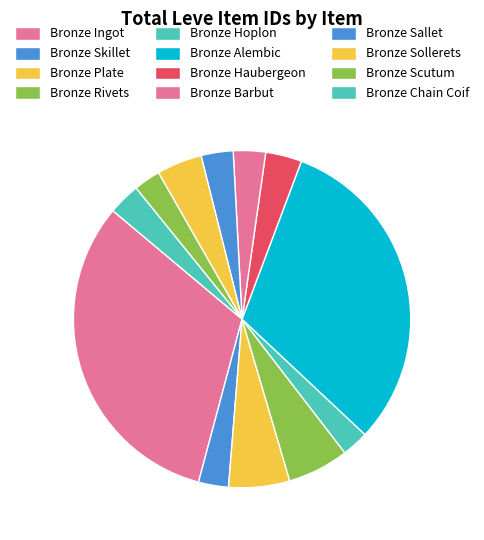

What percentage is the Bronze Scutum slice, to the nearest percent?

3%